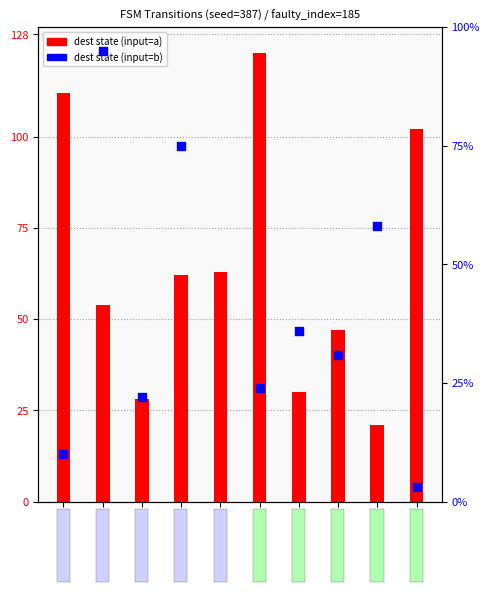

What are all the series names shown in the legend?

dest state (input=a), dest state (input=b)